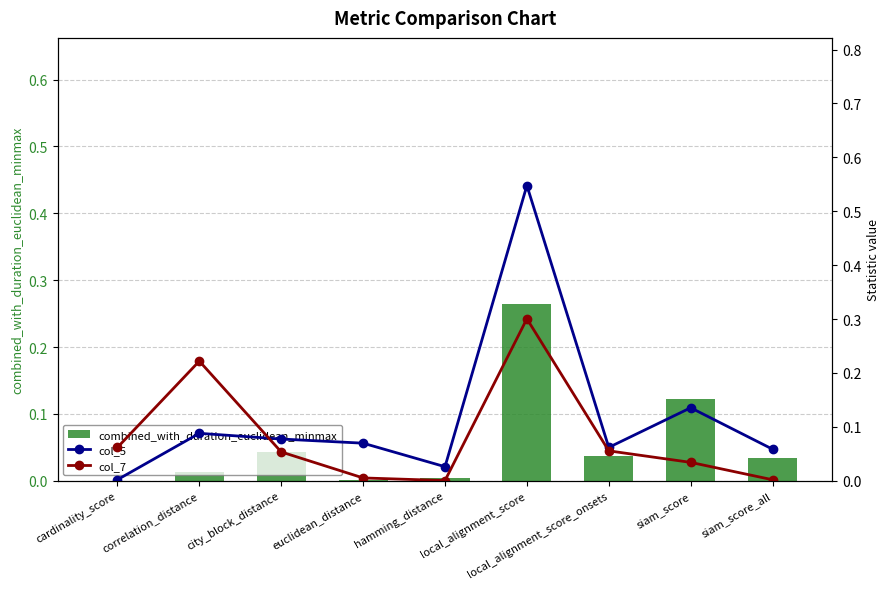

Between cardinality_score and local_alignment_score_onsets, which series saw the biggest shift?

col_5